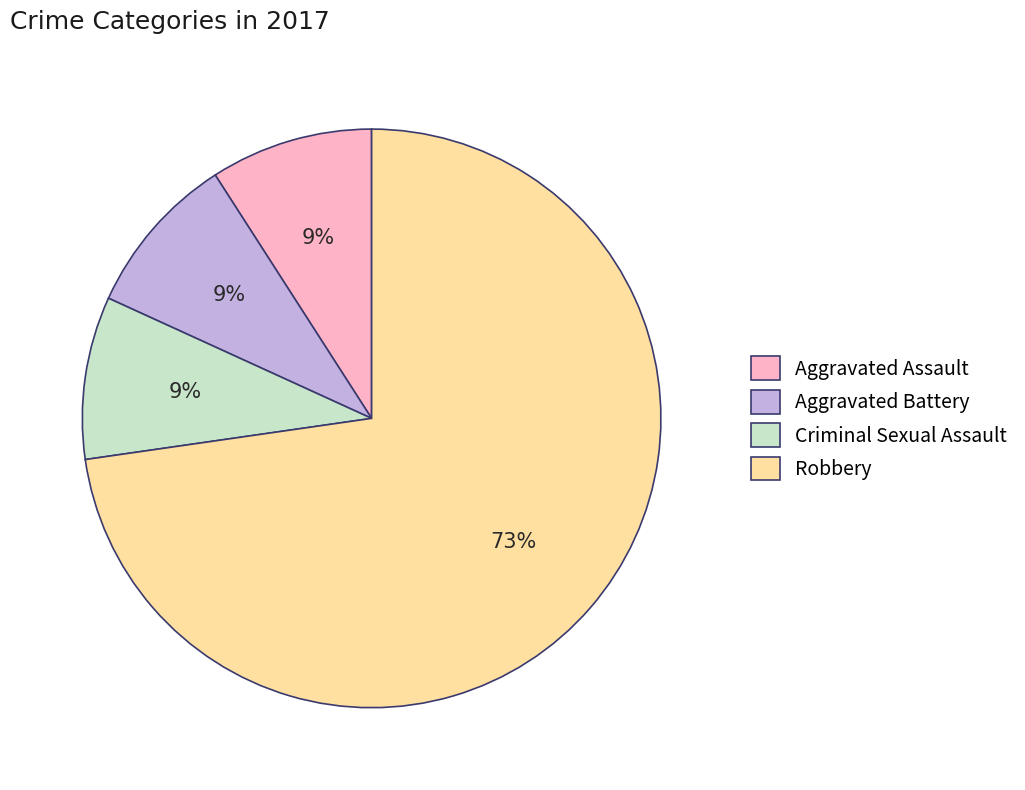

Which category accounts for the majority?

Robbery